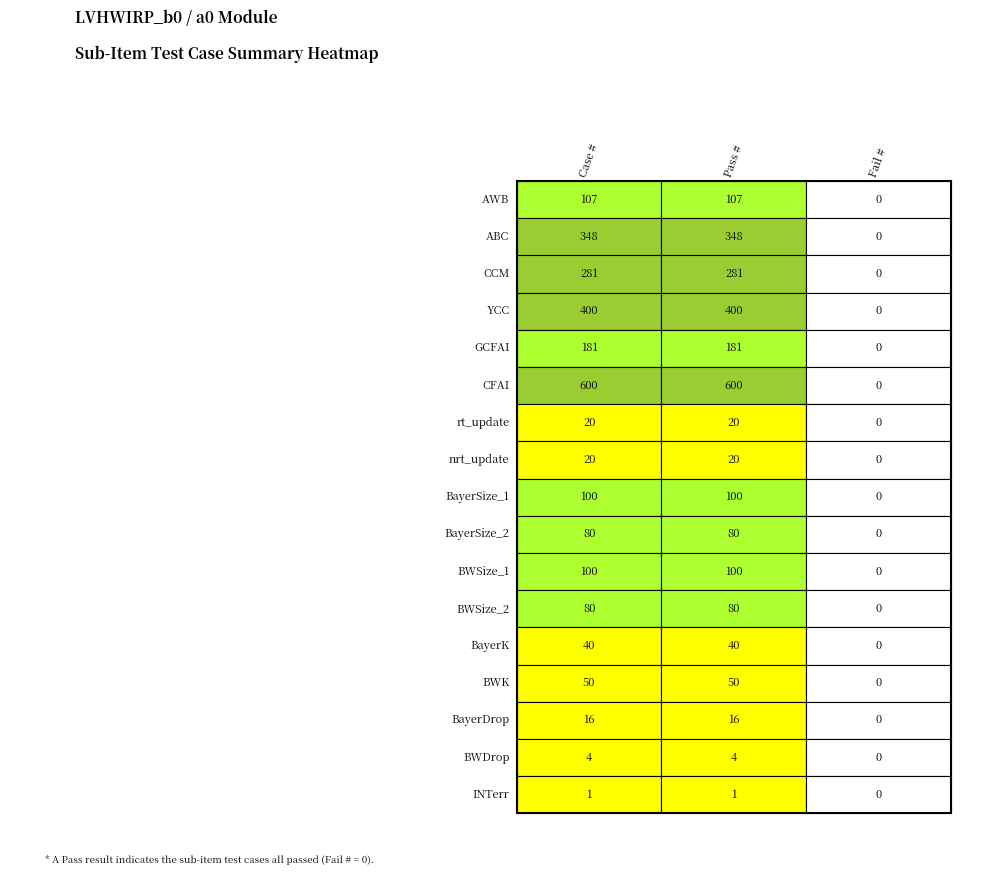

How many series are shown in this chart?

17